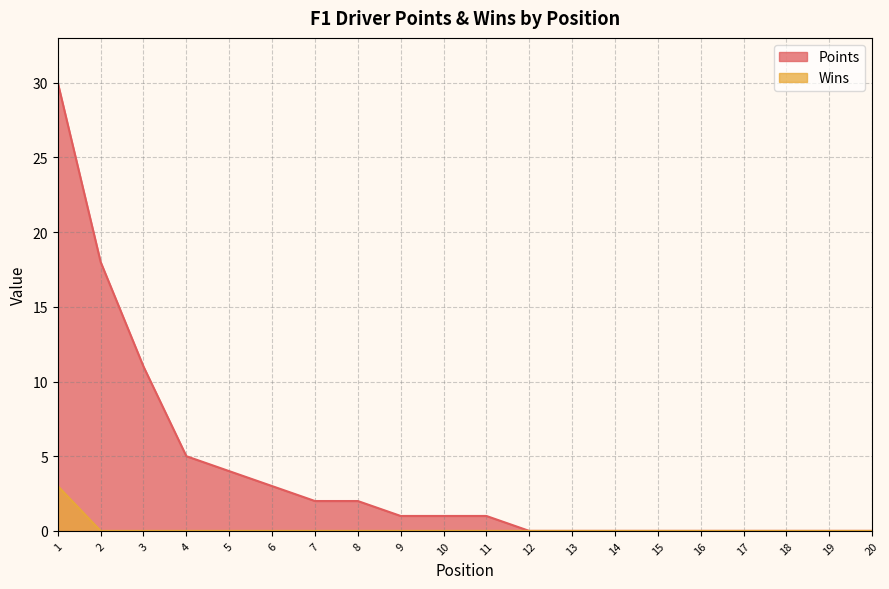

True or false: Points and Wins cross at least once.

False